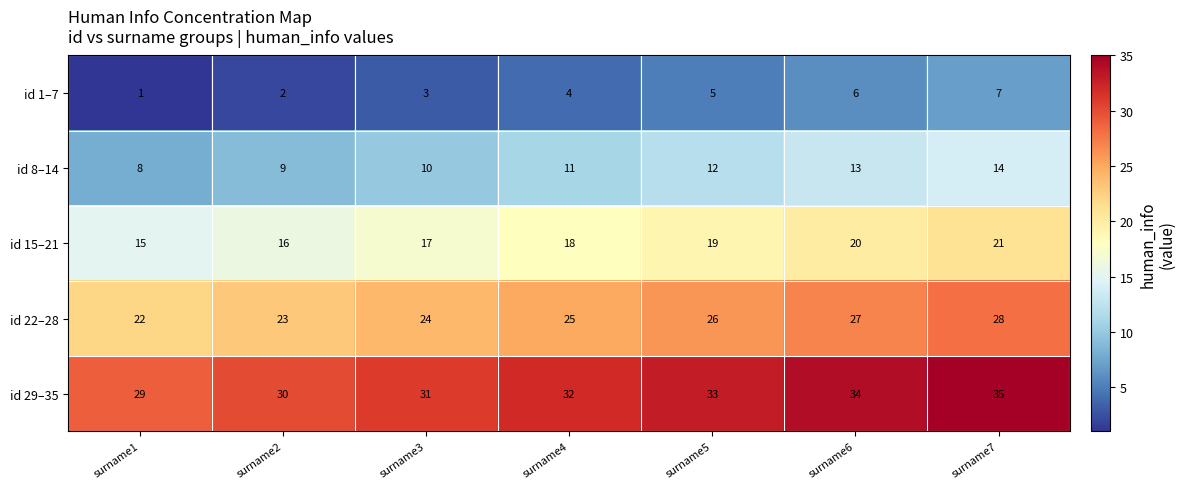

What value does the id 1–7 series have at surname3?

3